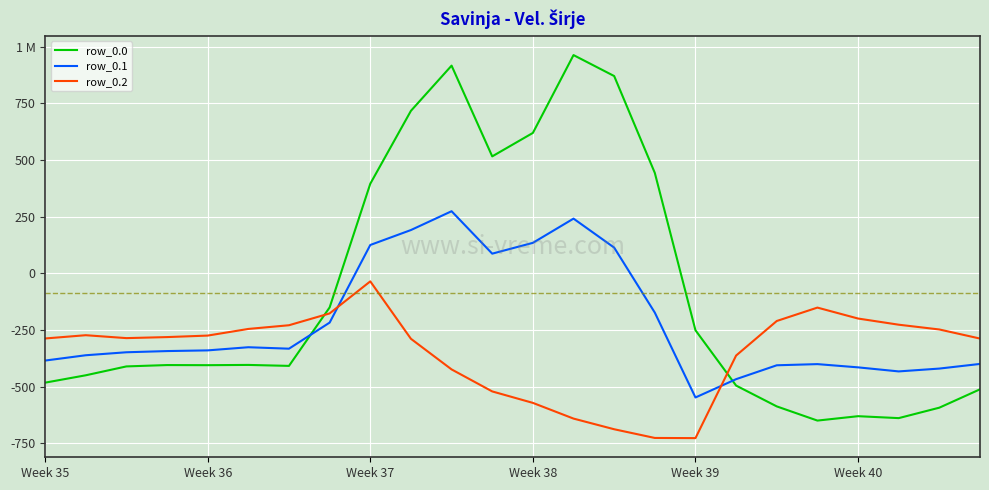

What is the value of the row_0.1 point at the 23rd from the left?

-419.9